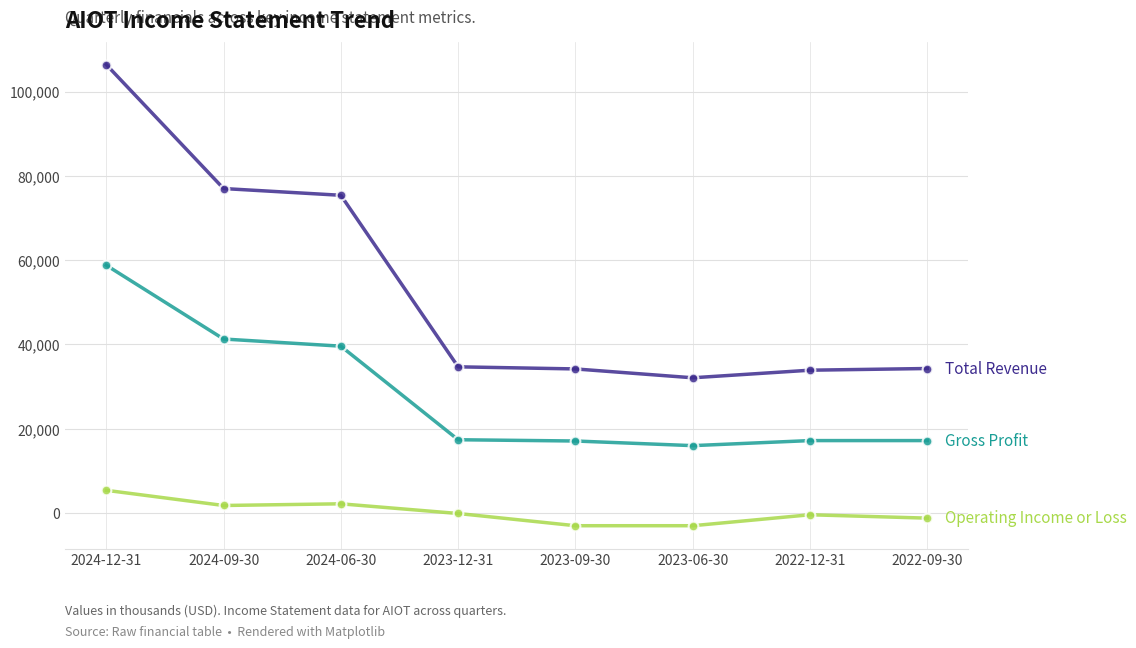

What is the minimum value shown in the chart?

-3000